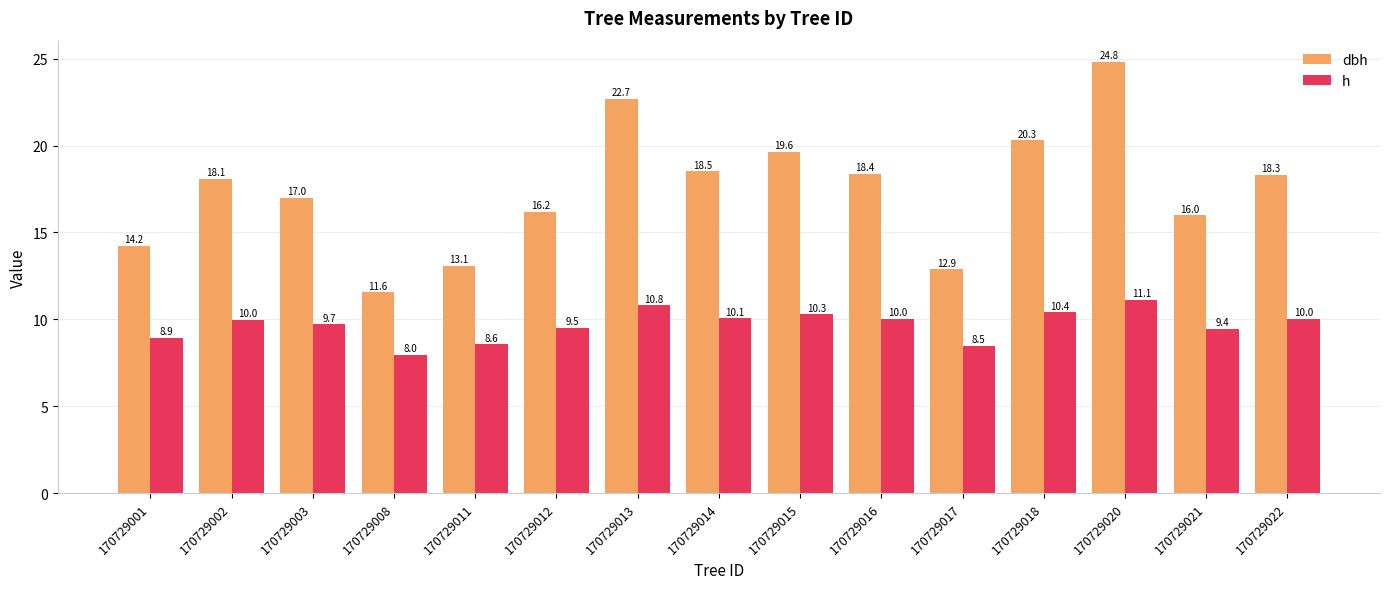

Between 170729003 and 170729011, which series saw the biggest shift?

dbh